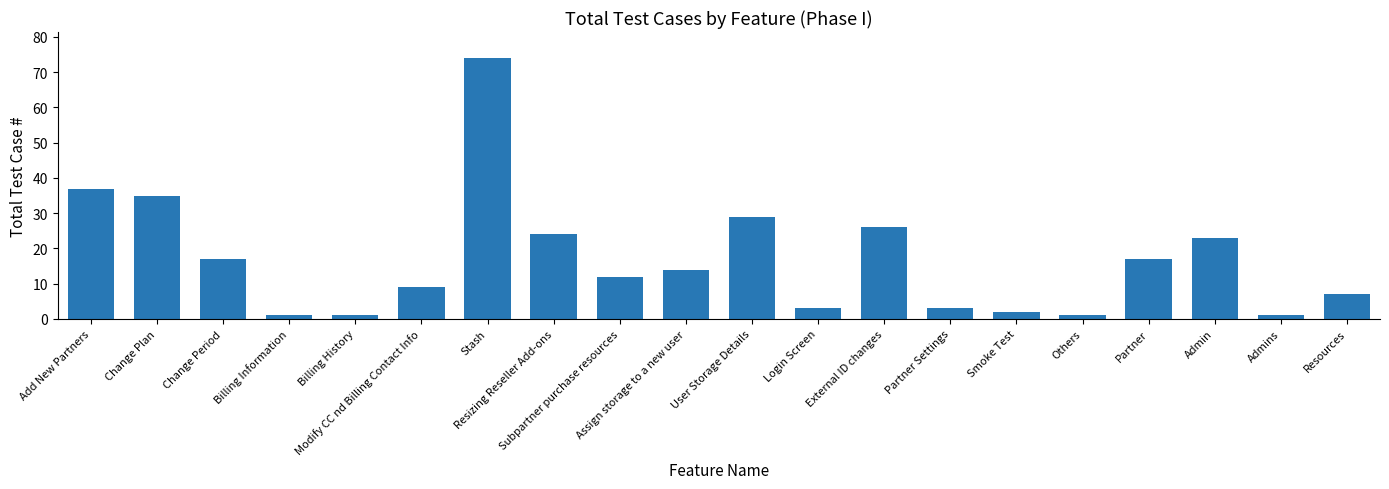

Reading right to left, transcribe all the data shown in this chart.

7	1	23	17	1	2	3	26	3	29	14	12	24	74	9	1	1	17	35	37